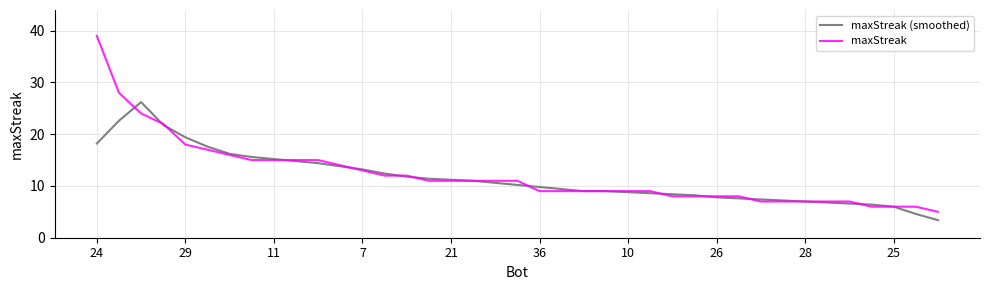

Rank the series by their maximum value, from lowest to highest.

maxStreak (smoothed), maxStreak